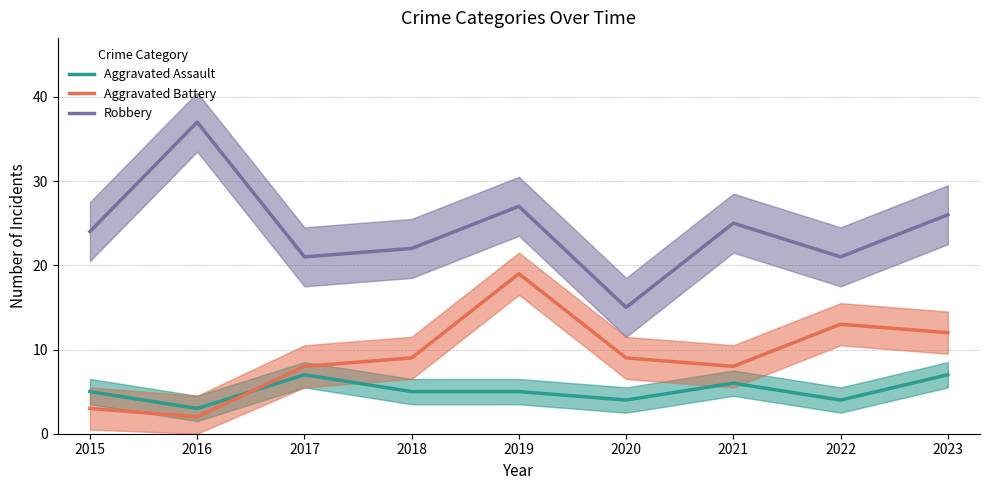

Rank the series by their average value, from highest to lowest.

Robbery, Aggravated Battery, Aggravated Assault